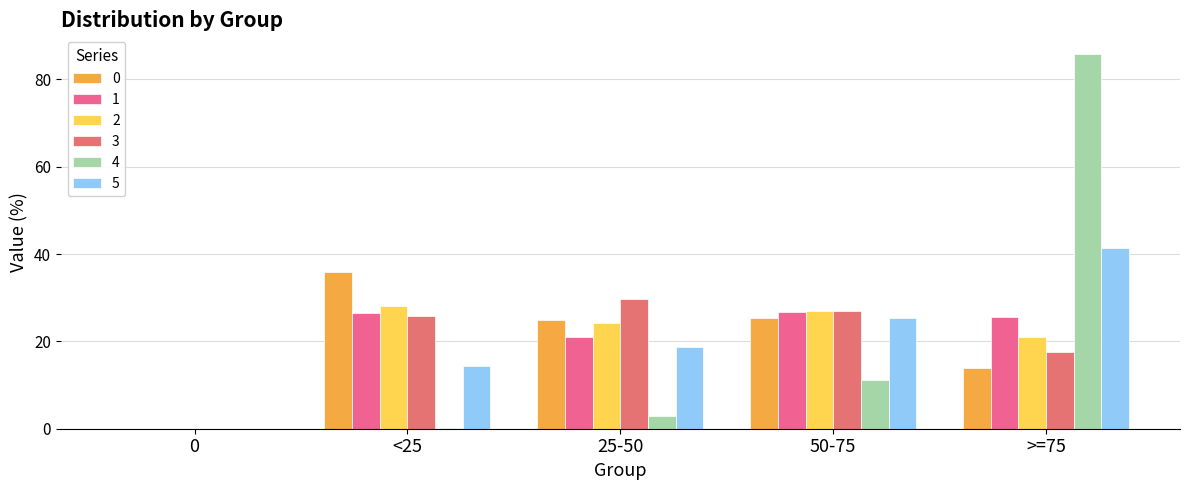

The 2 series shows 24.2 at 25-50. True or false?

True